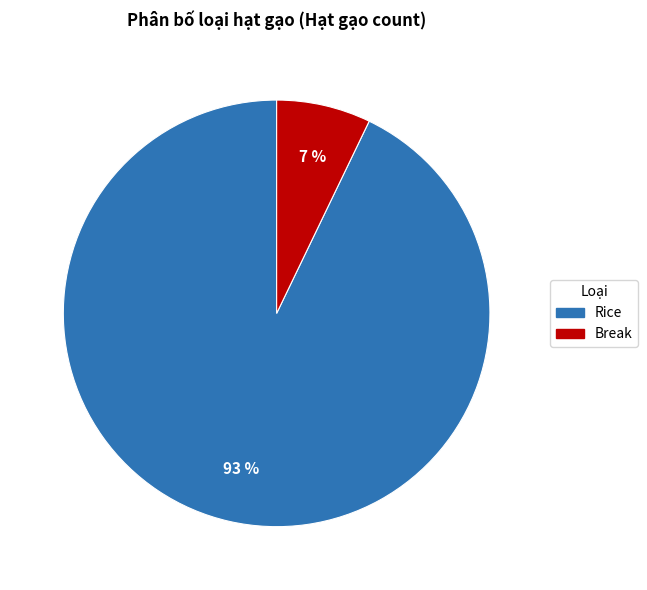

Is Rice the majority of the pie?

Yes